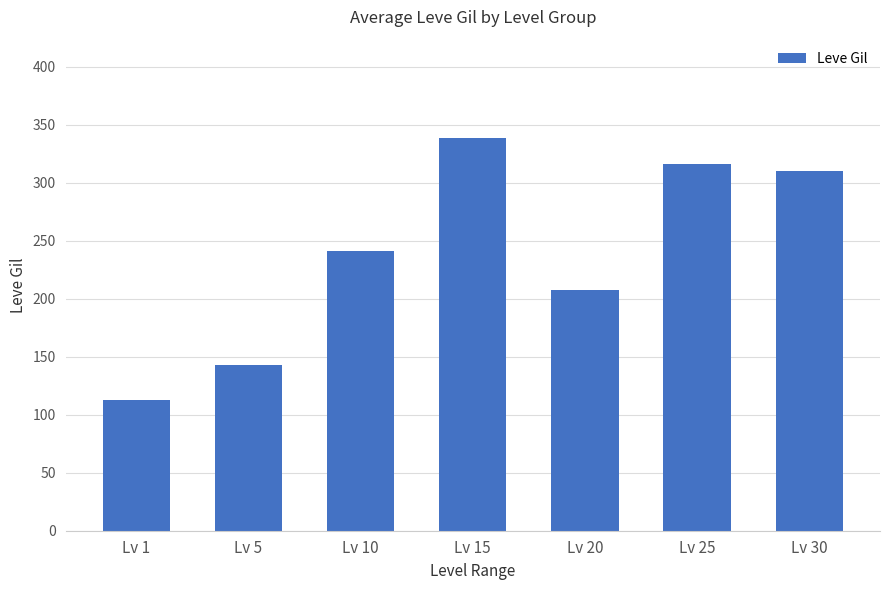

Which has a higher value, Lv 1 or Lv 5?

Lv 5